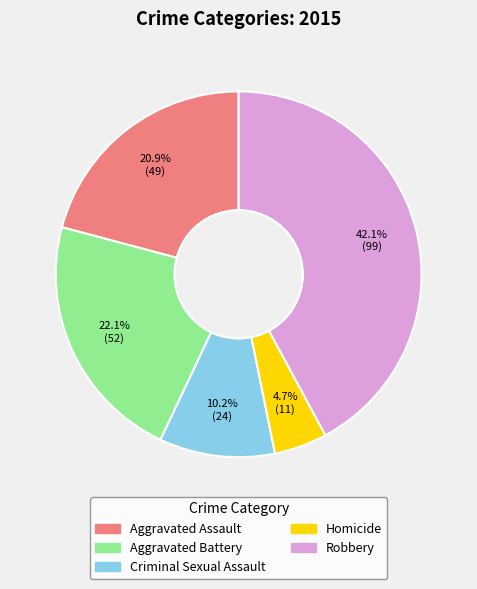

How many slices are in this pie chart?

5